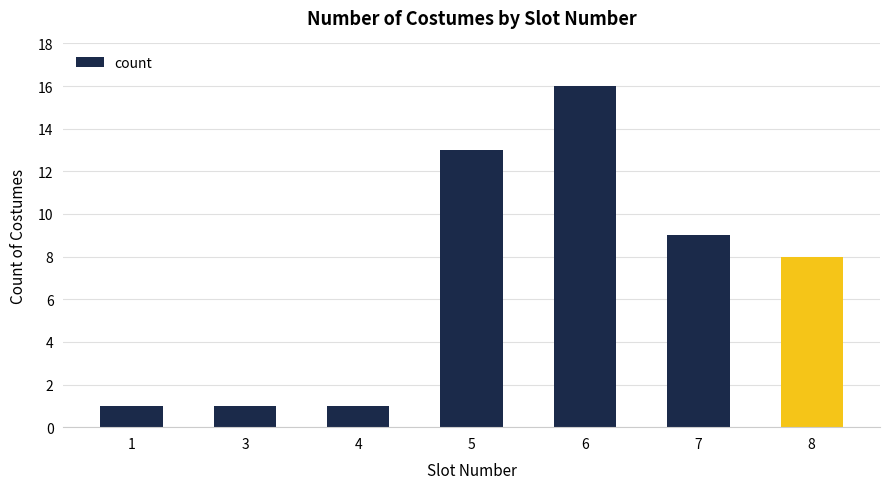

The chart shows a value of 23 at 6. True or false?

False